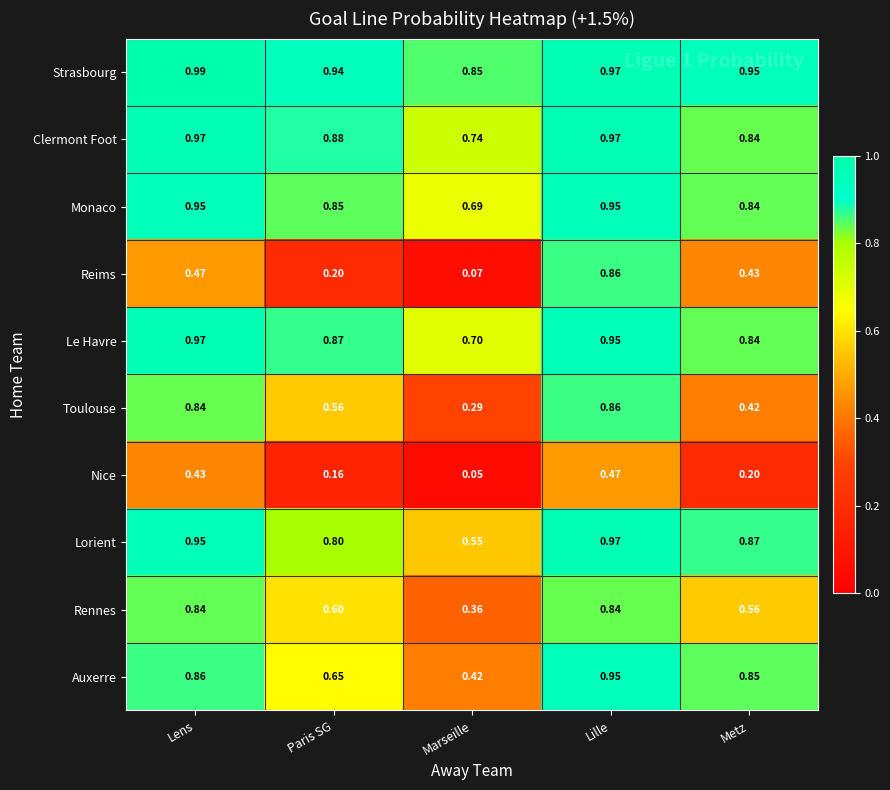

Rank the categories by Reims value from lowest to highest.

Marseille, Paris SG, Metz, Lens, Lille